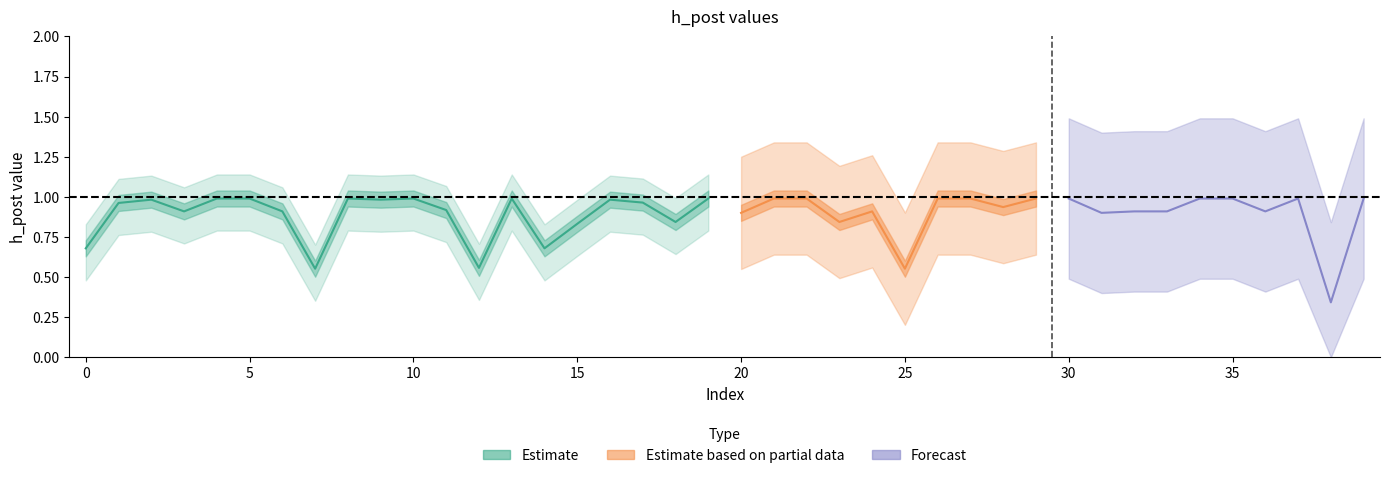

What is the greatest value displayed?

1.0